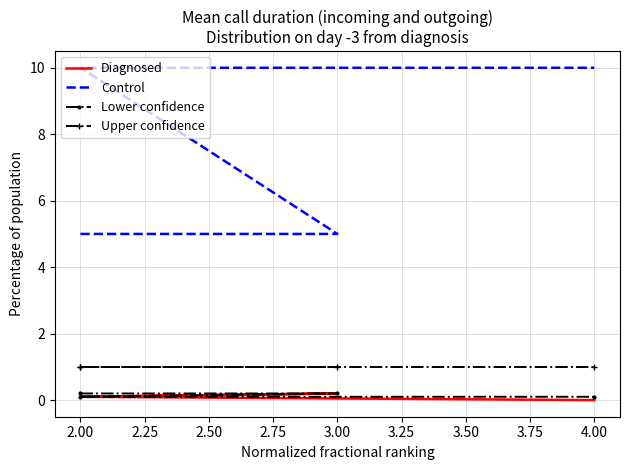

True or false: Control has a value of 6.9 at 3.00.

False